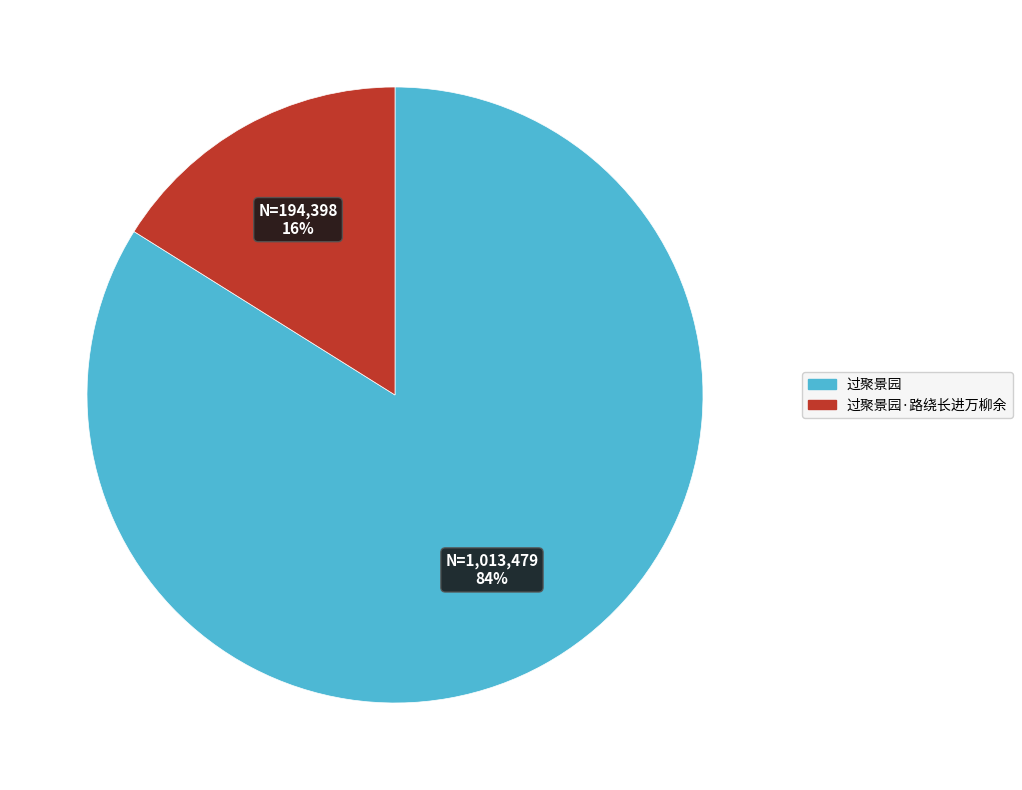

To the nearest percent, what is the difference between the 过聚景园 and 过聚景园·路绕长进万柳余 slice percentages?

68%